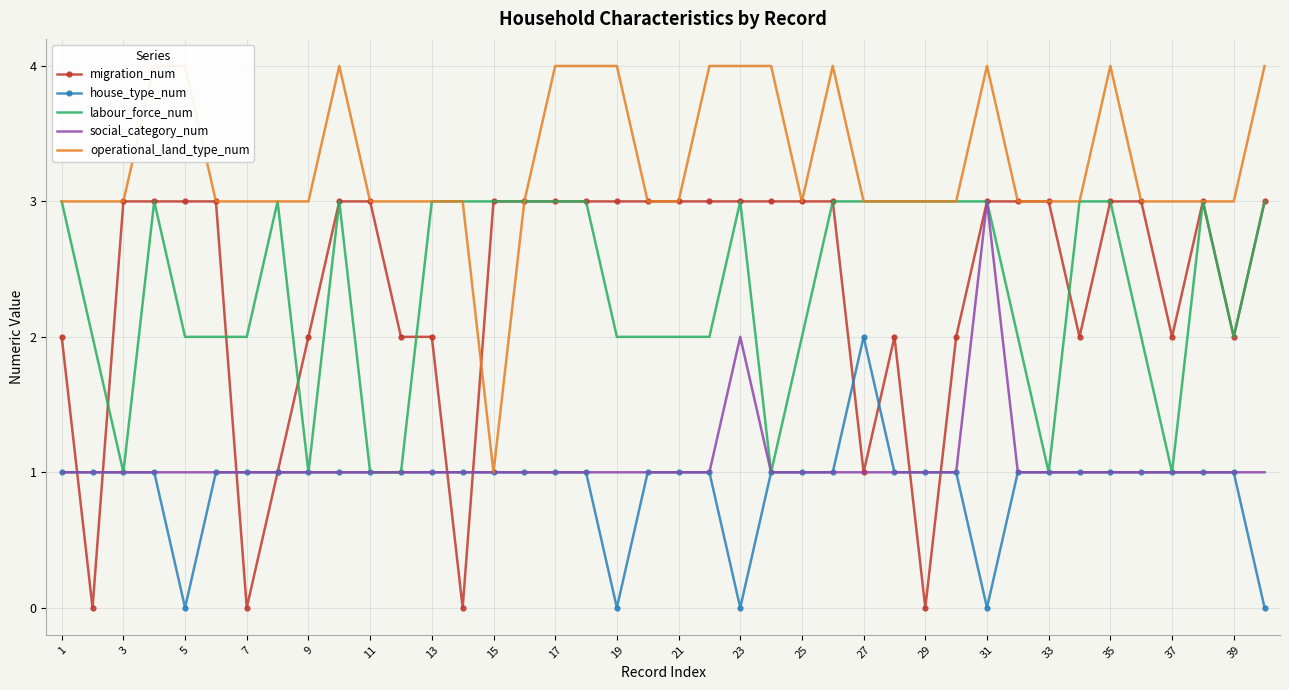

Rank the series by their maximum value, from lowest to highest.

house_type_num, migration_num, labour_force_num, social_category_num, operational_land_type_num